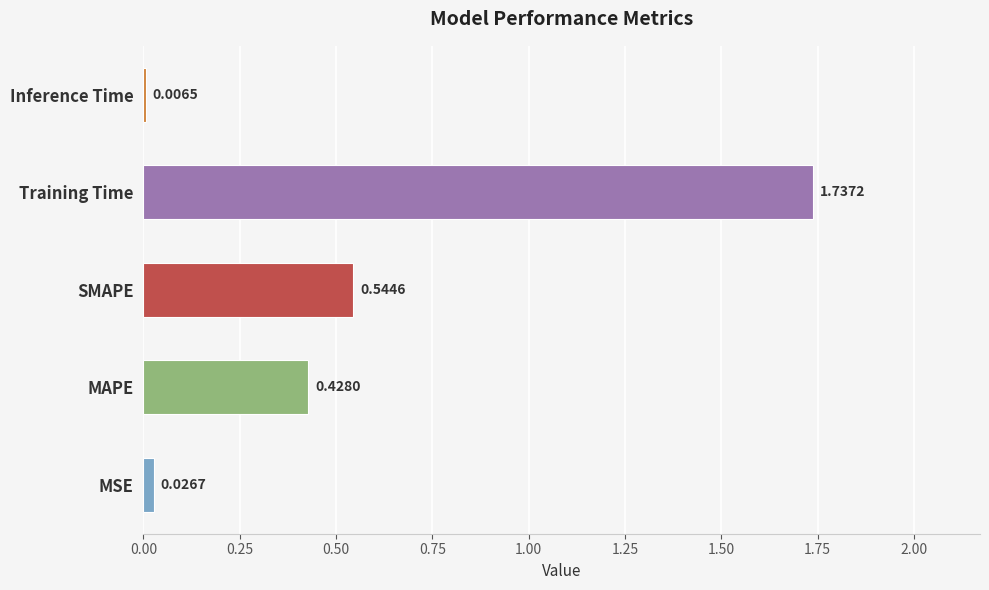

At which category does the chart reach its peak across all series?

Training Time